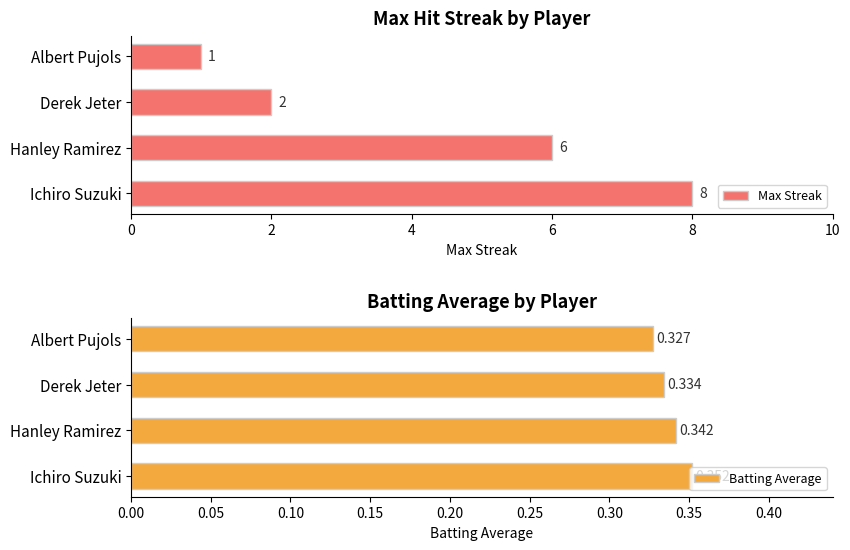

At which label is Batting Average closest to 0?

Albert Pujols